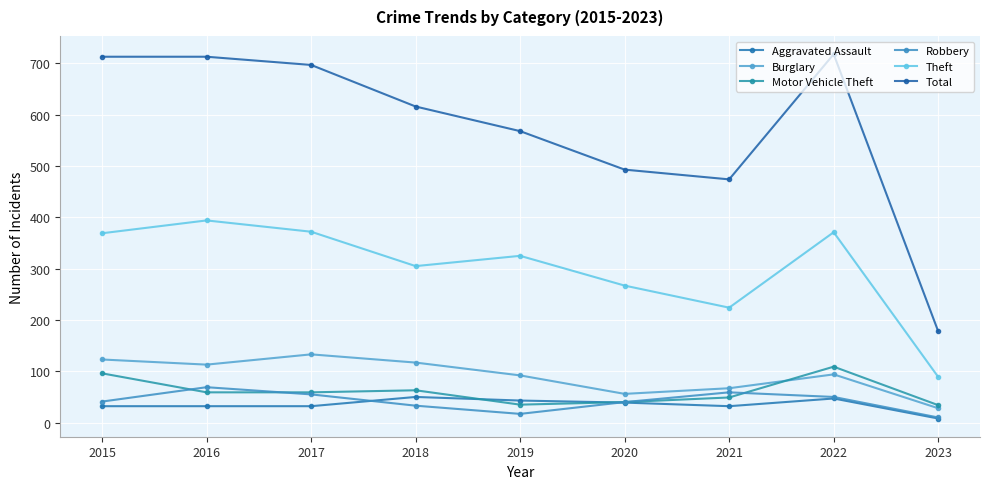

Rank the categories by Theft value from lowest to highest.

2023, 2021, 2020, 2018, 2019, 2015, 2022, 2017, 2016